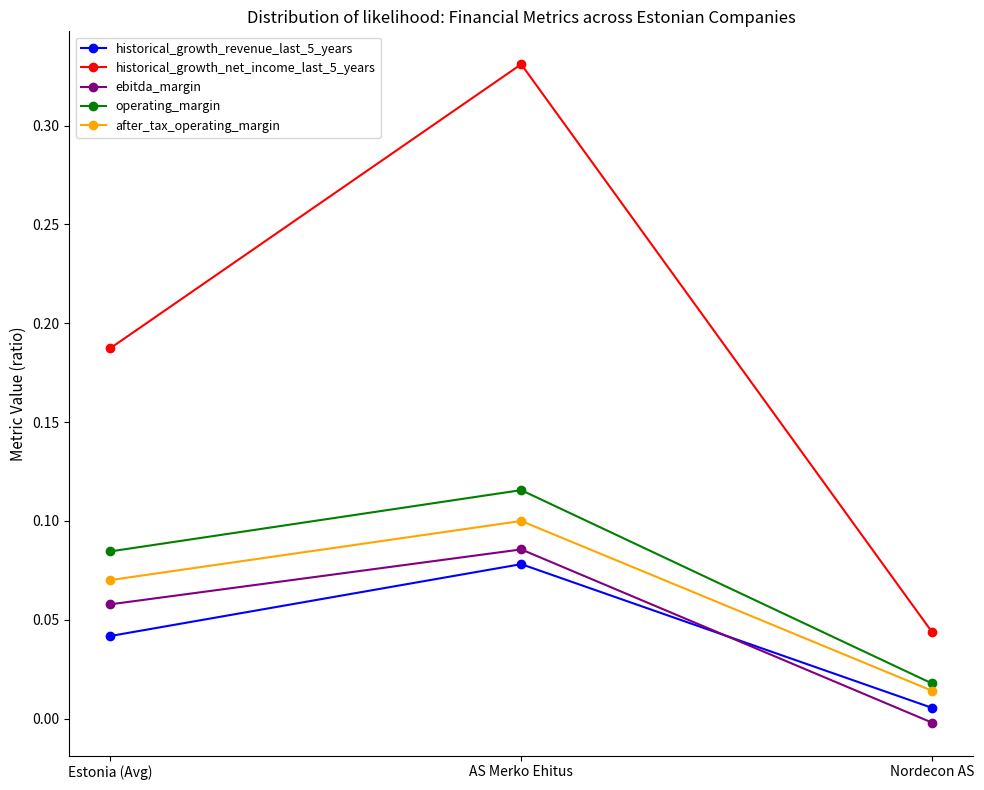

What is the label of the 2nd point from the left?

AS Merko Ehitus